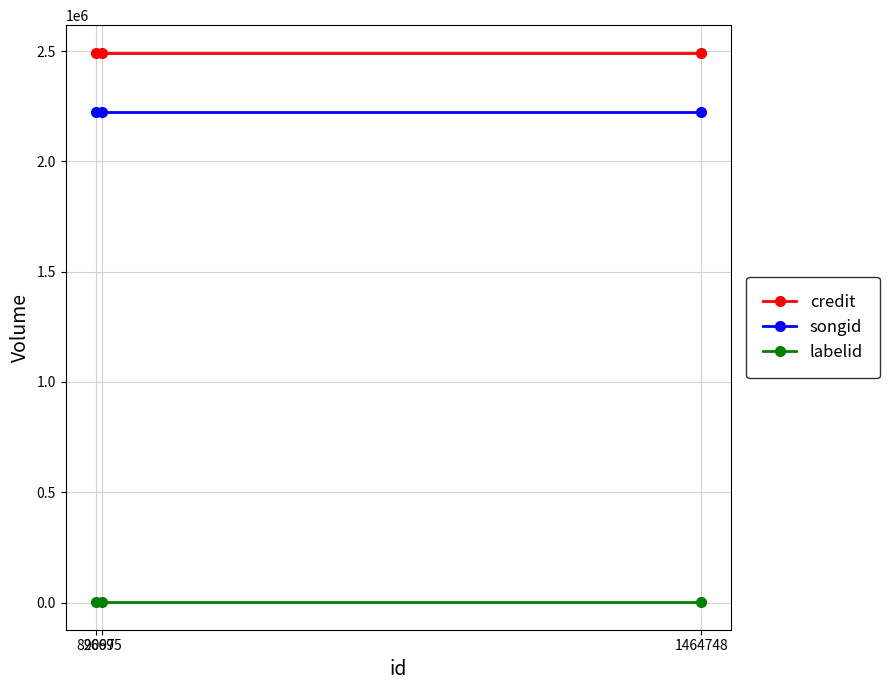

At how many categories does at least one series exceed 533085?

3